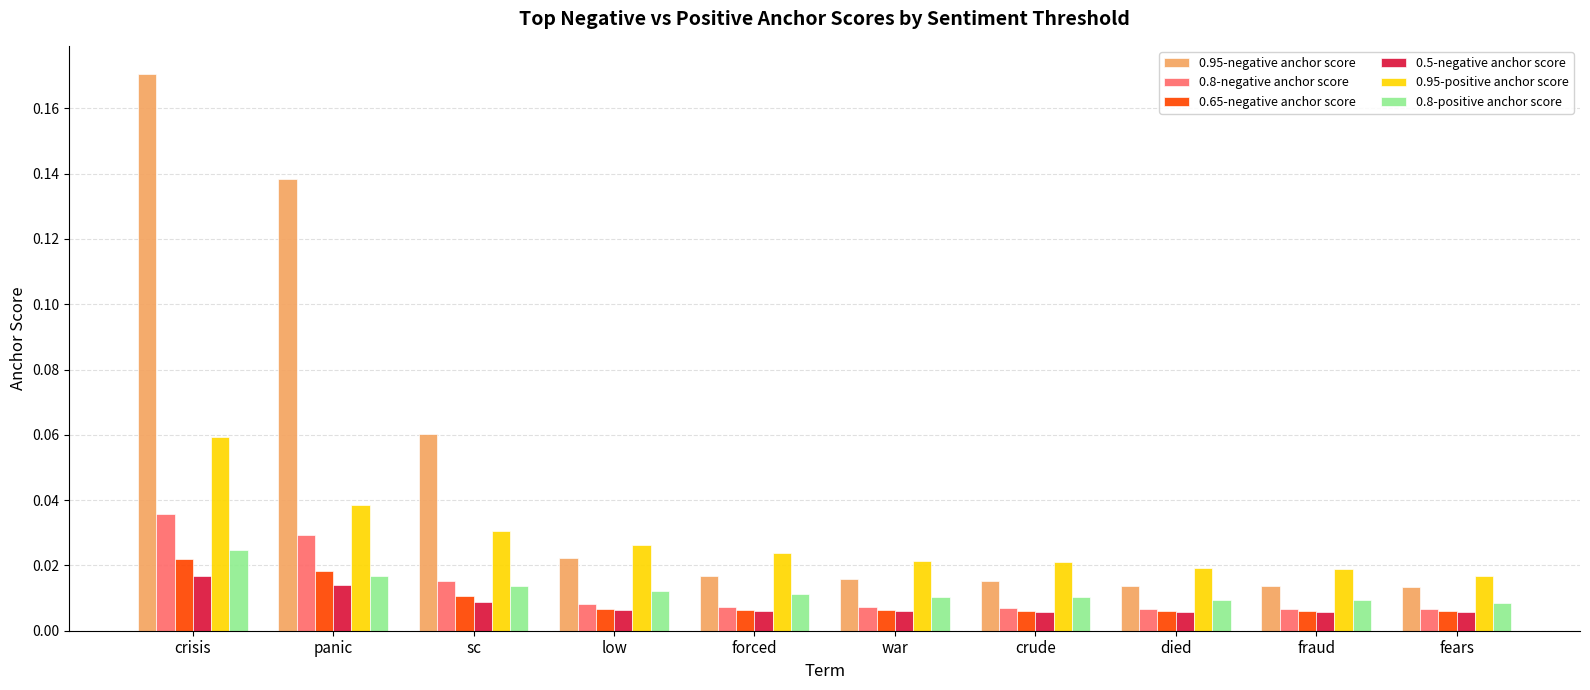

Does the chart contain any negative values?

No